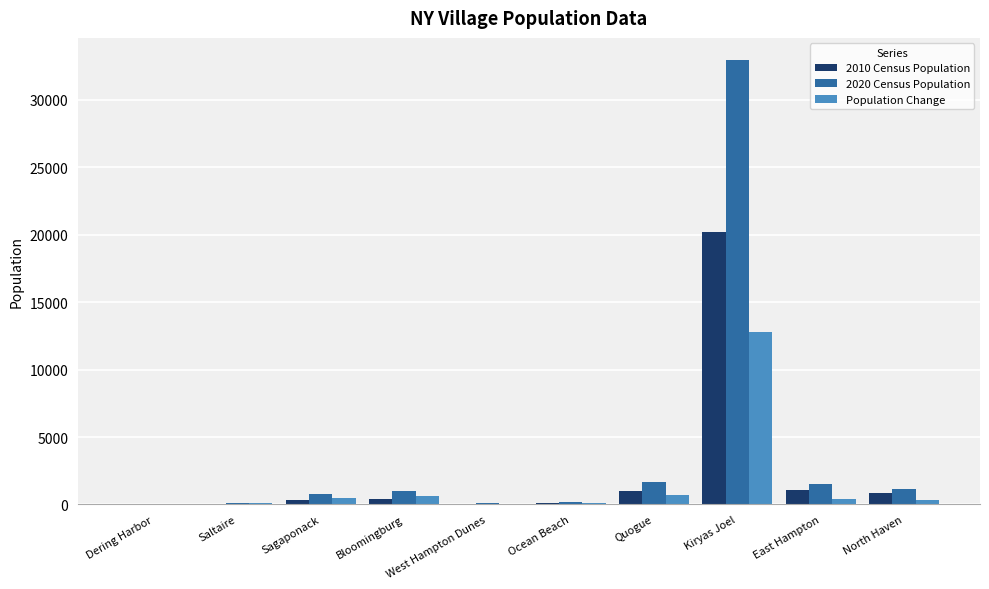

Is it true that 2020 Census Population equals 2711 at East Hampton?

False